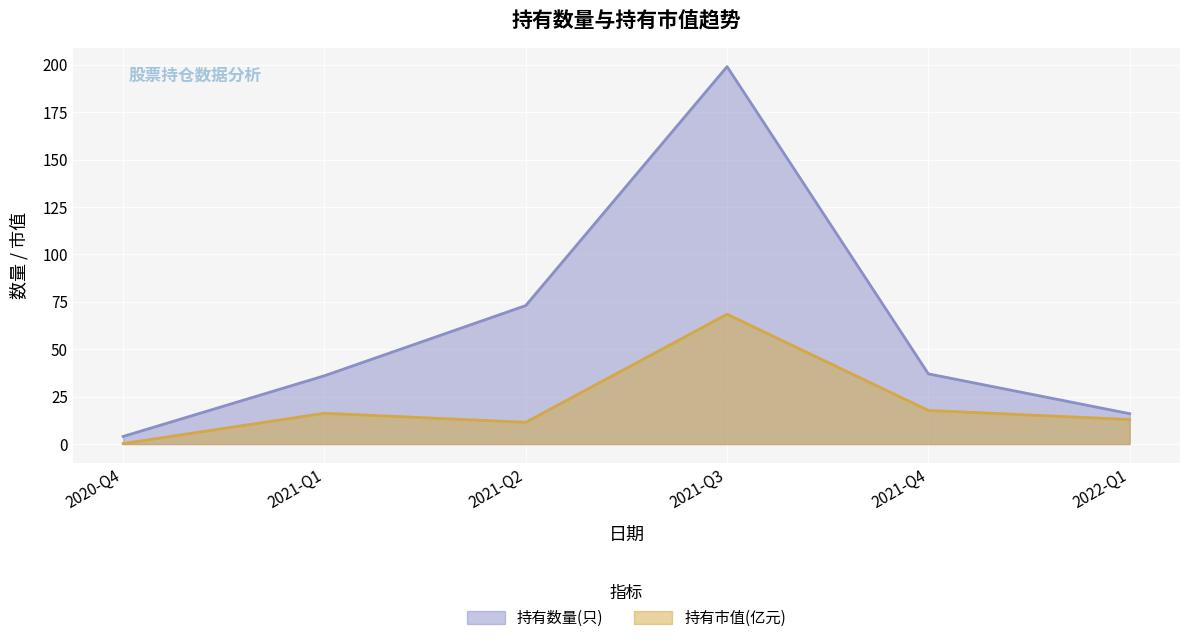

At which category does the chart reach its peak across all series?

2021-Q3